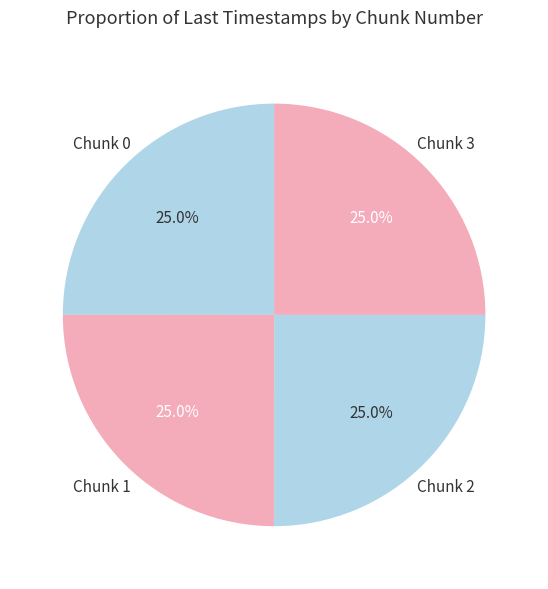

Count the number of slices in the pie.

4